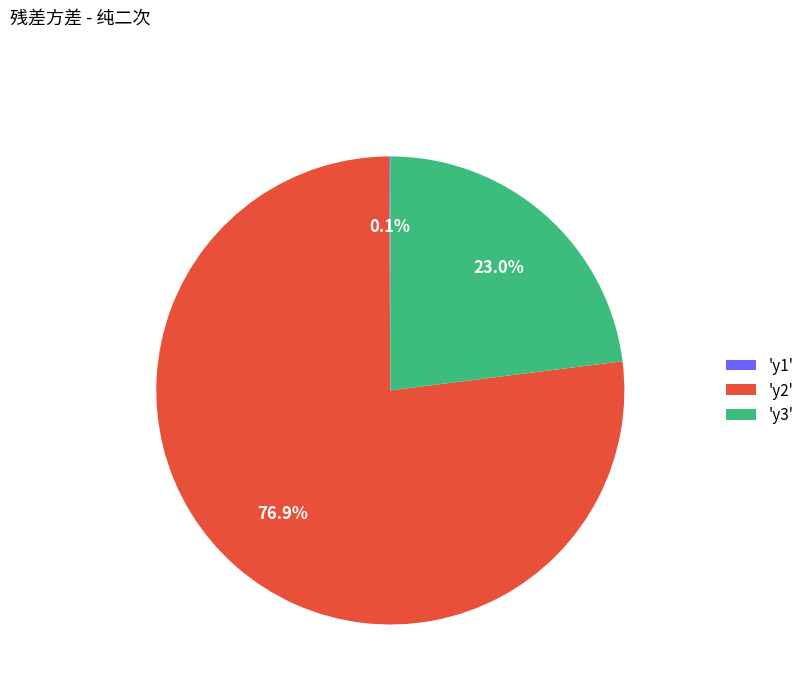

To the nearest percent, what is the difference between the largest and smallest slice percentages?

77%